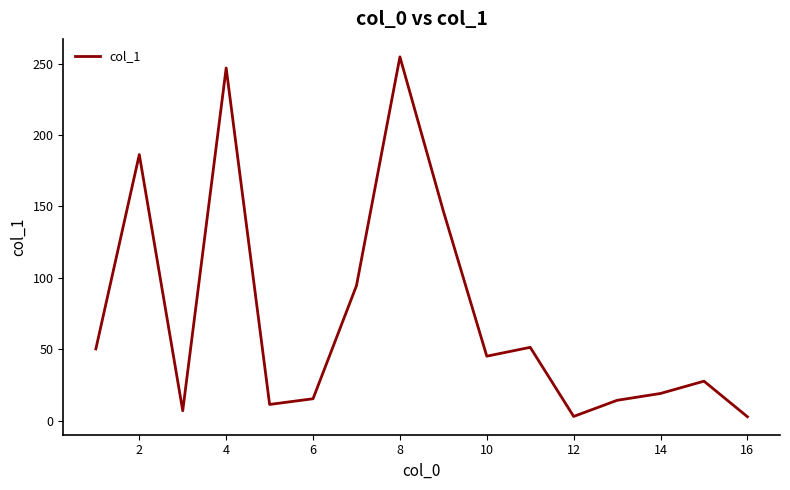

How many values are below 45?

8